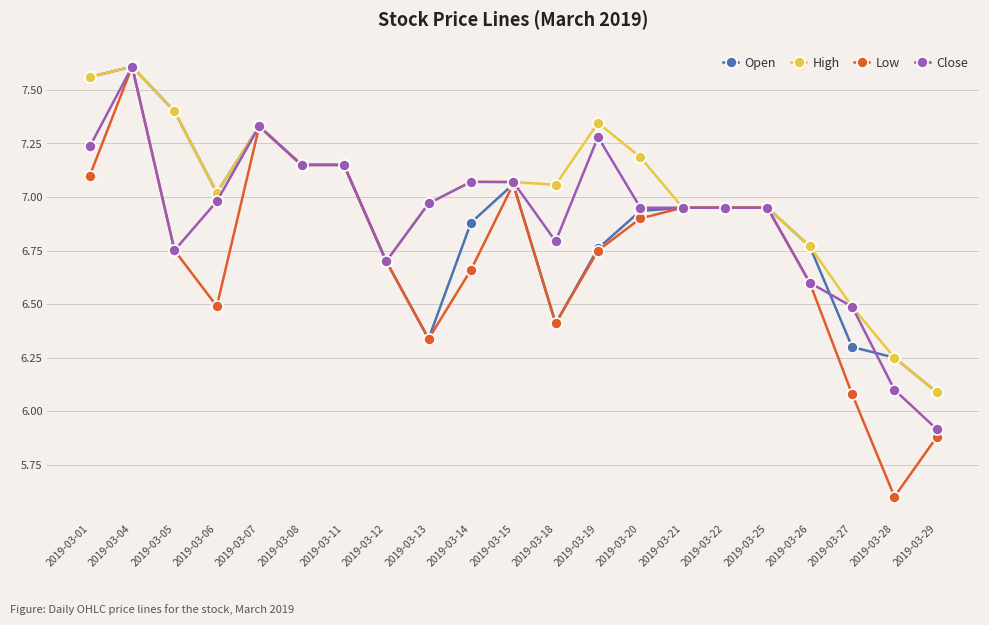

Is it true that Open equals 6.4 at 2019-03-18?

True